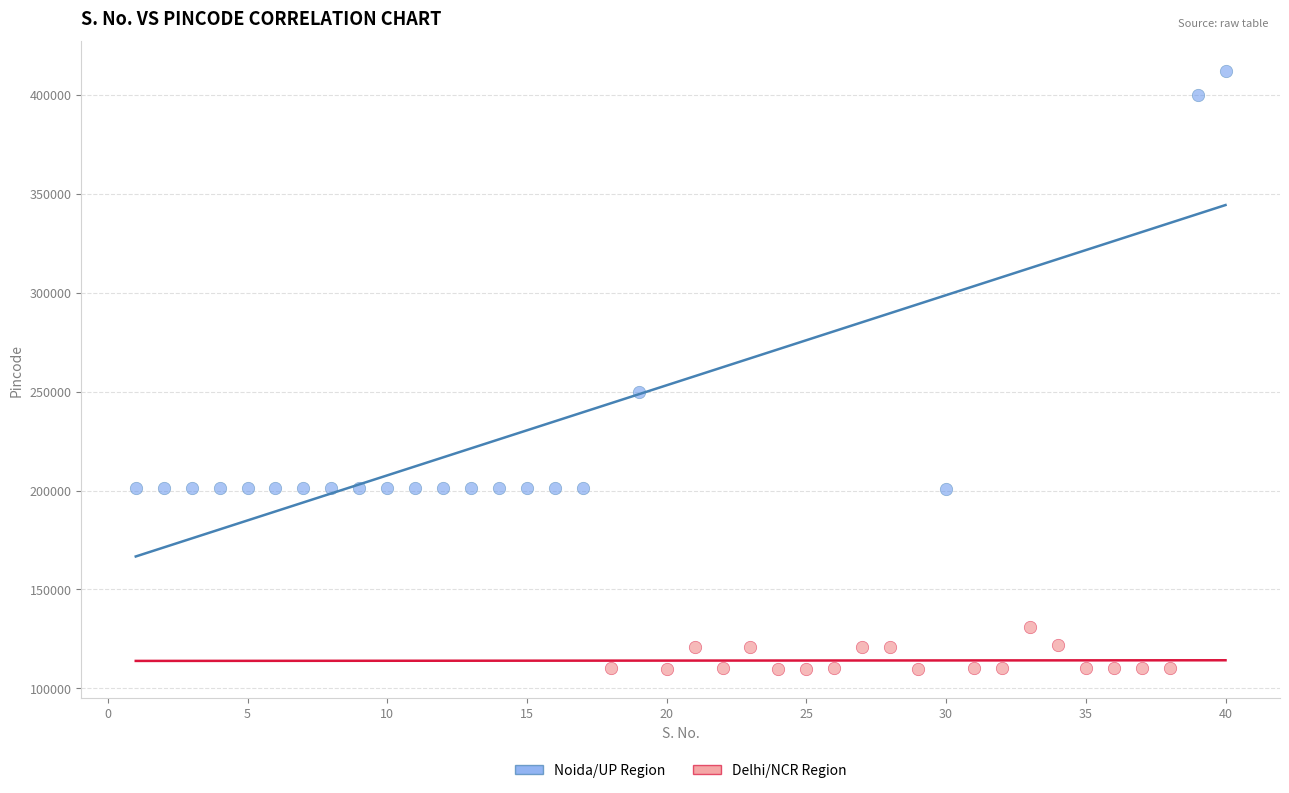

Which series has the largest Y range (max minus min)?

Noida/UP Region